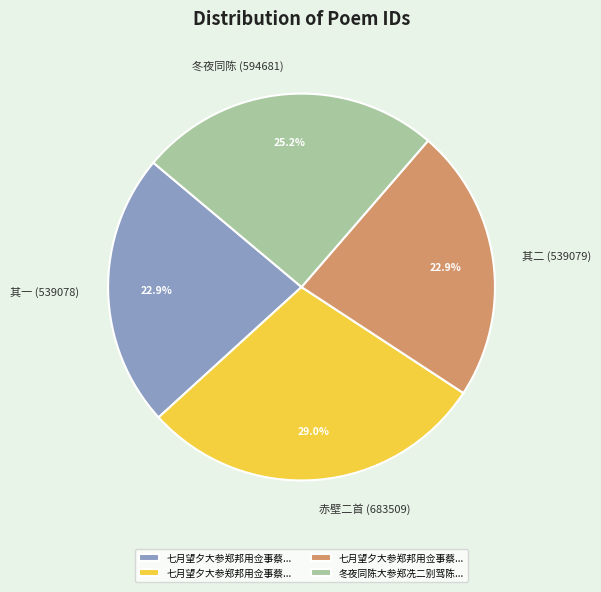

Does any single category account for the majority?

No